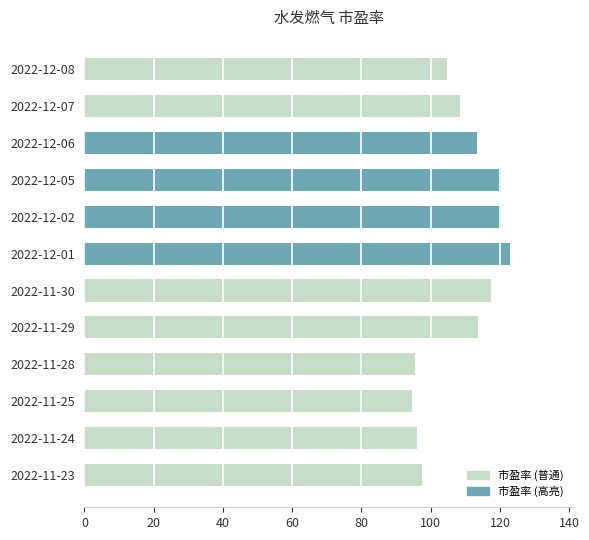

How many bars are there in total?

12